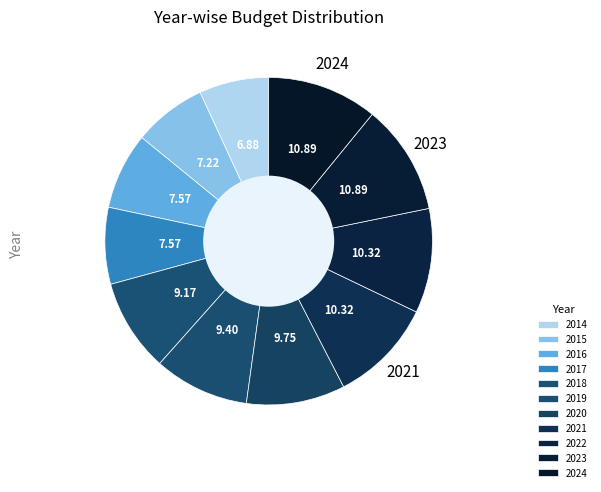

To the nearest percent, what portion does 2021 represent?

10%